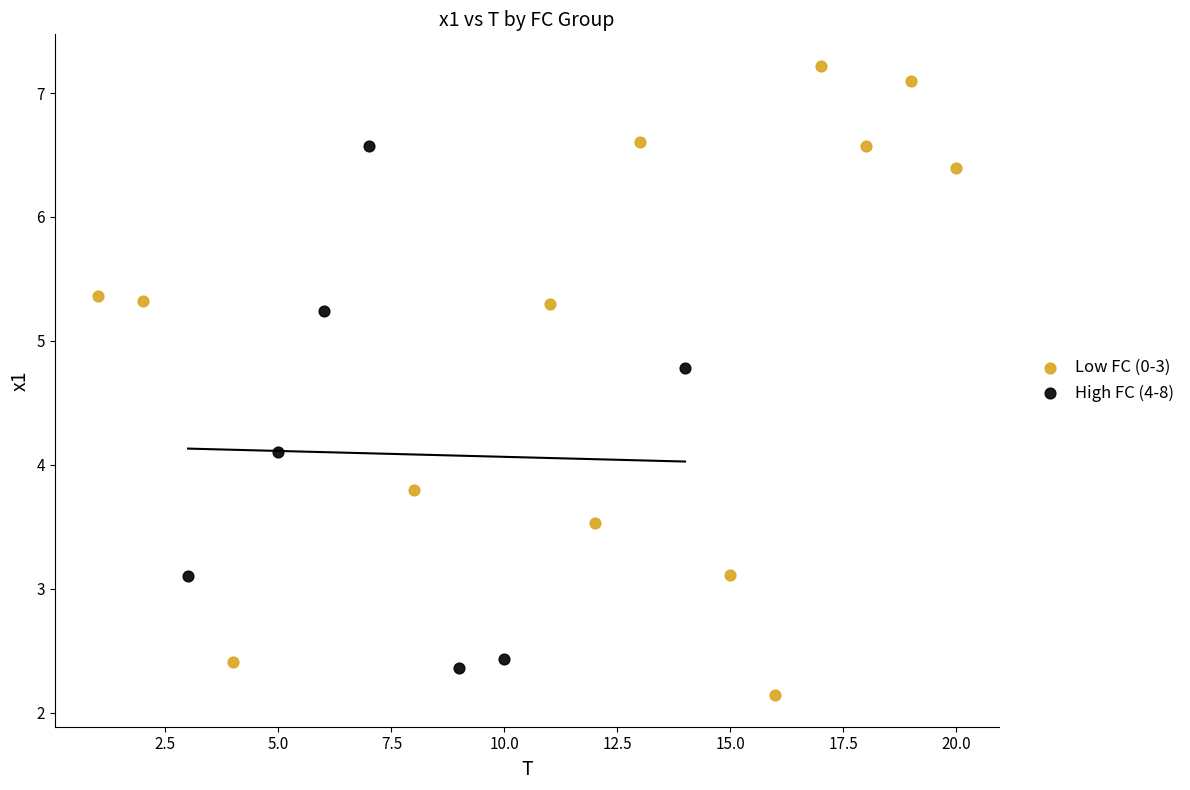

Which series has the largest Y range (max minus min)?

Low FC (0-3)